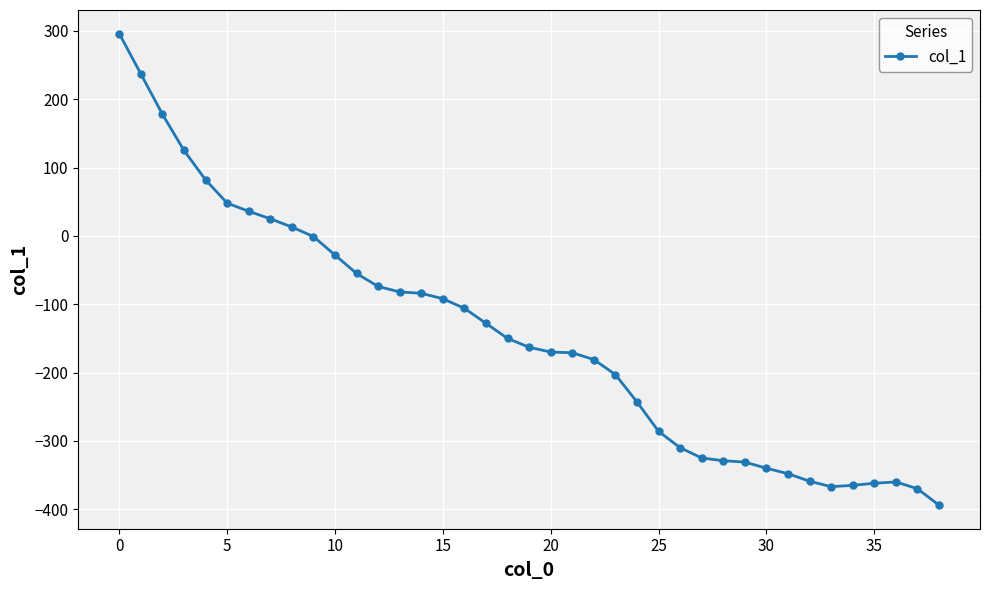

True or false: there are more than 0 points higher than both neighbors.

True